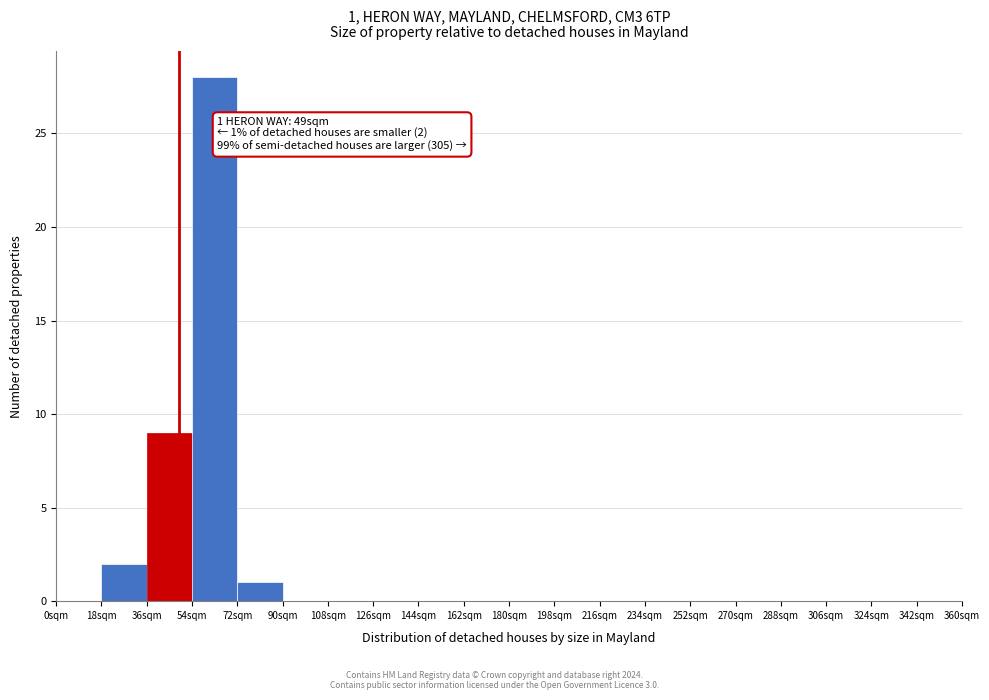

Over which range of the x-axis is the bar tallest?

54 to 72